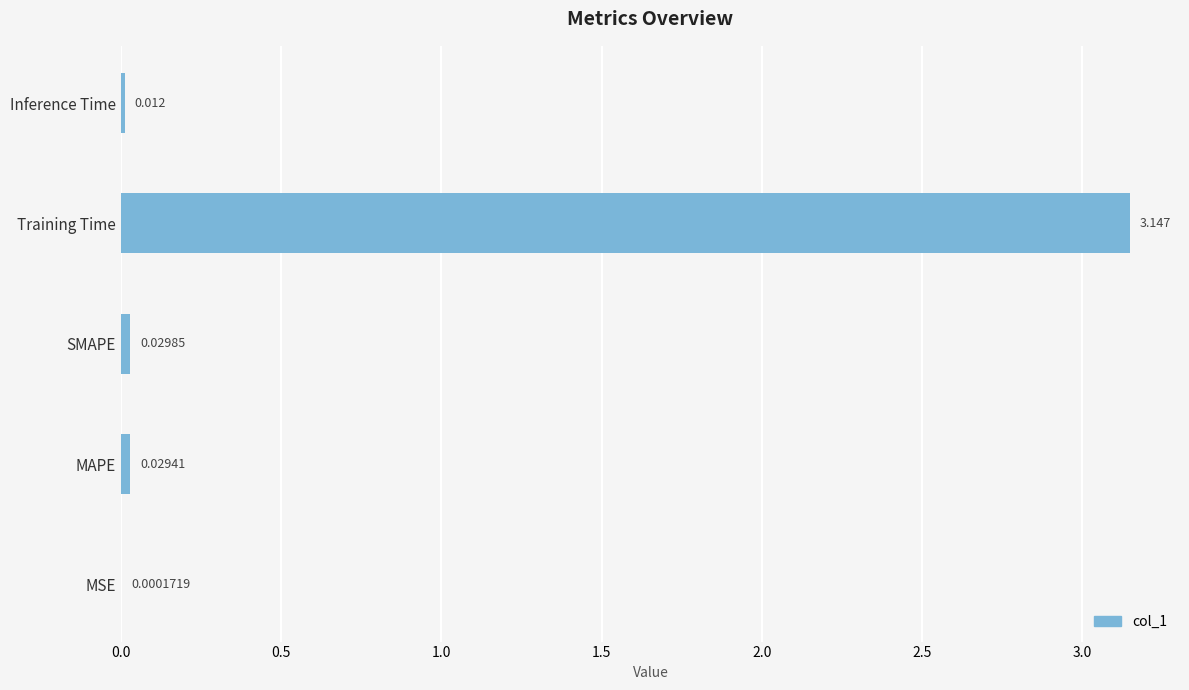

Where is the data nearest to the value 1?

SMAPE